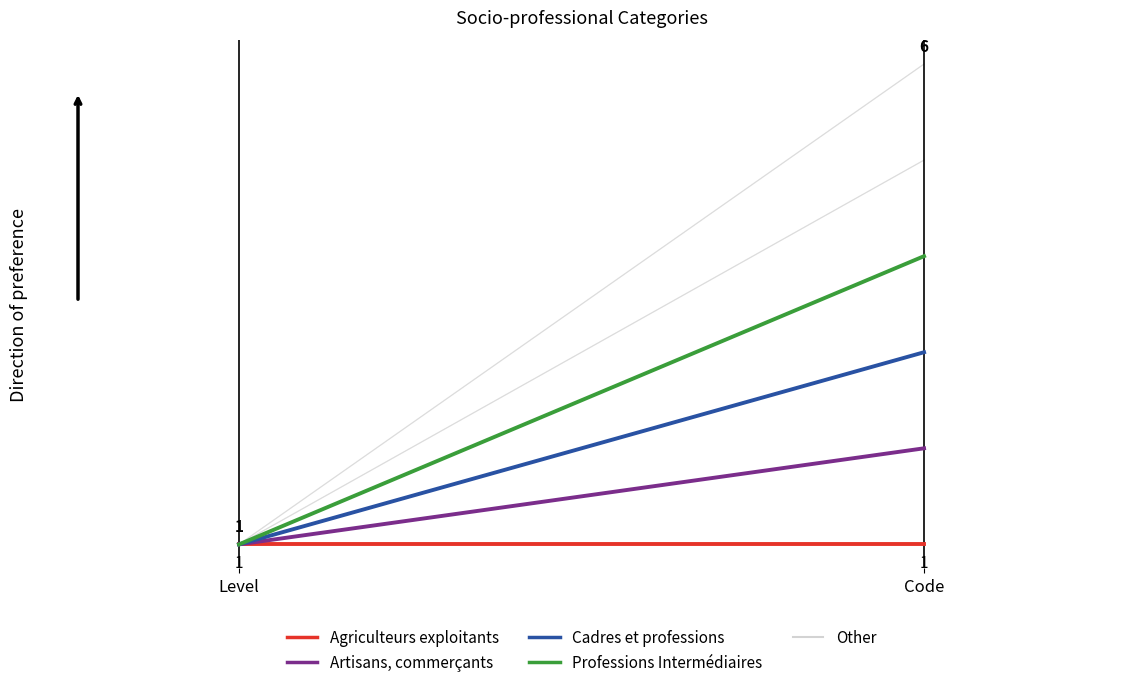

How many lines are shown in the chart?

4